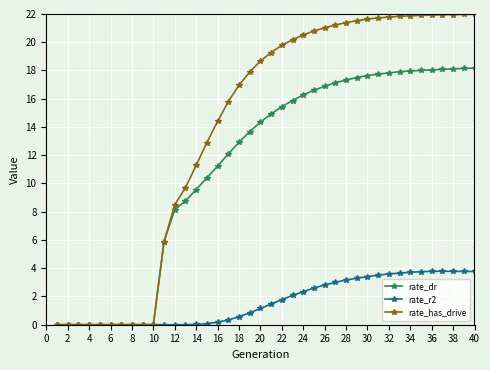

Which series has the widest spread of values?

rate_has_drive